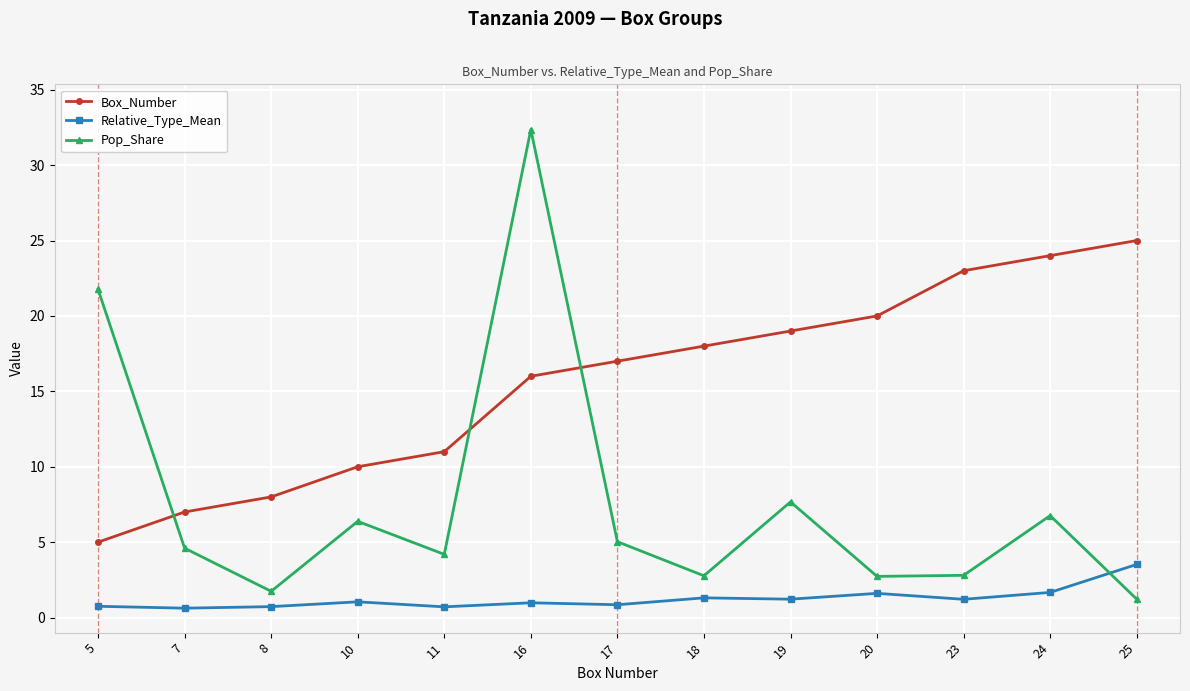

What are all the series names shown in the legend?

Box_Number, Relative_Type_Mean, Pop_Share